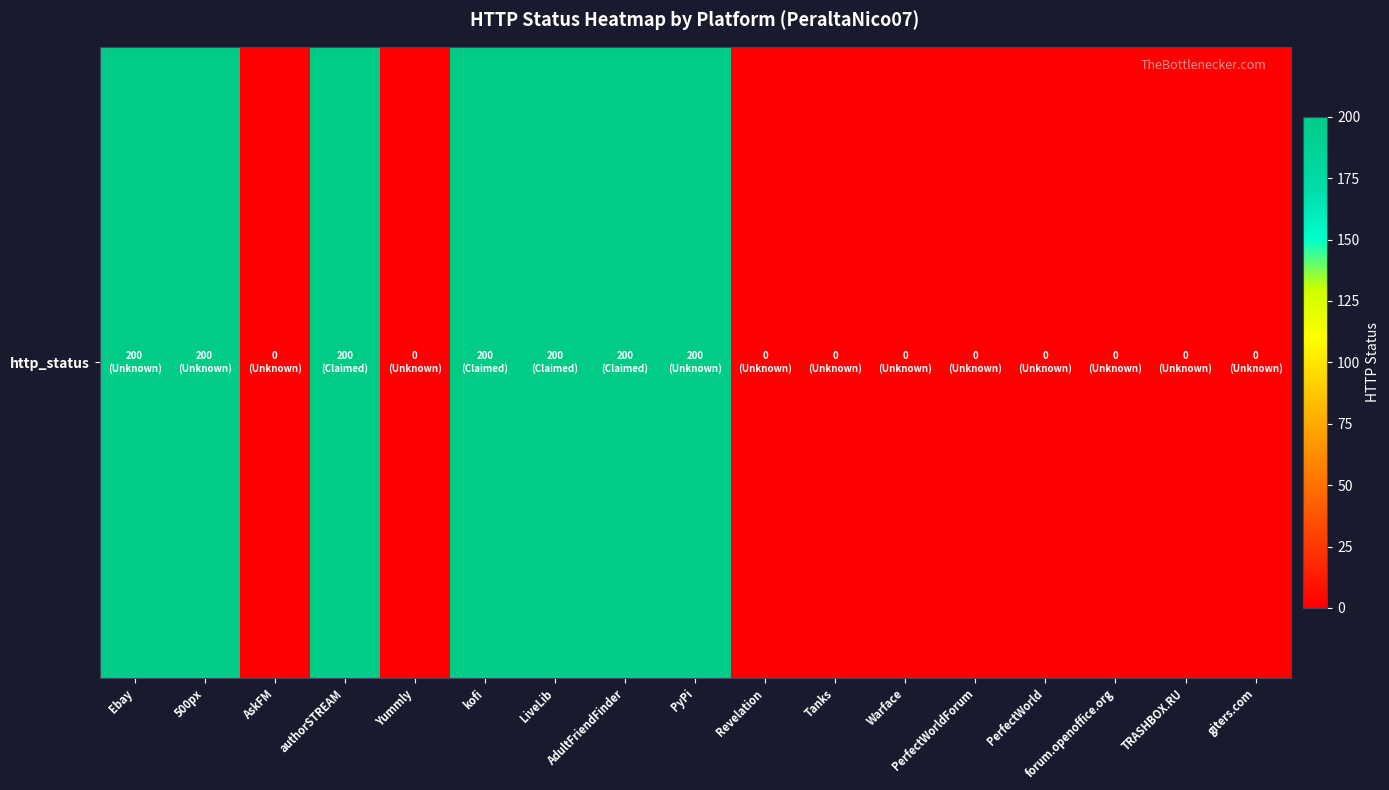

Rank the categories by value from lowest to highest.

AskFM, Yummly, Revelation, Tanks, Warface, PerfectWorldForum, PerfectWorld, forum.openoffice.org, TRASHBOX.RU, giters.com, Ebay, 500px, authorSTREAM, kofi, LiveLib, AdultFriendFinder, PyPi